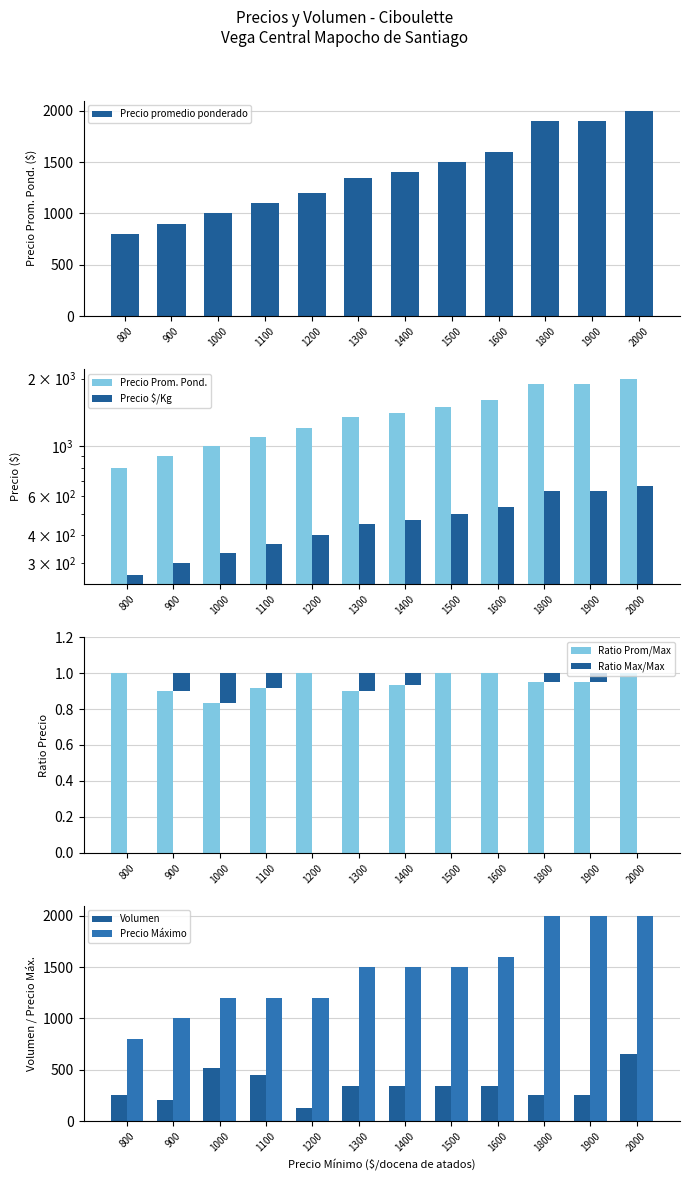

Which series changed the most between 1600 and 2000?

Precio promedio ponderado